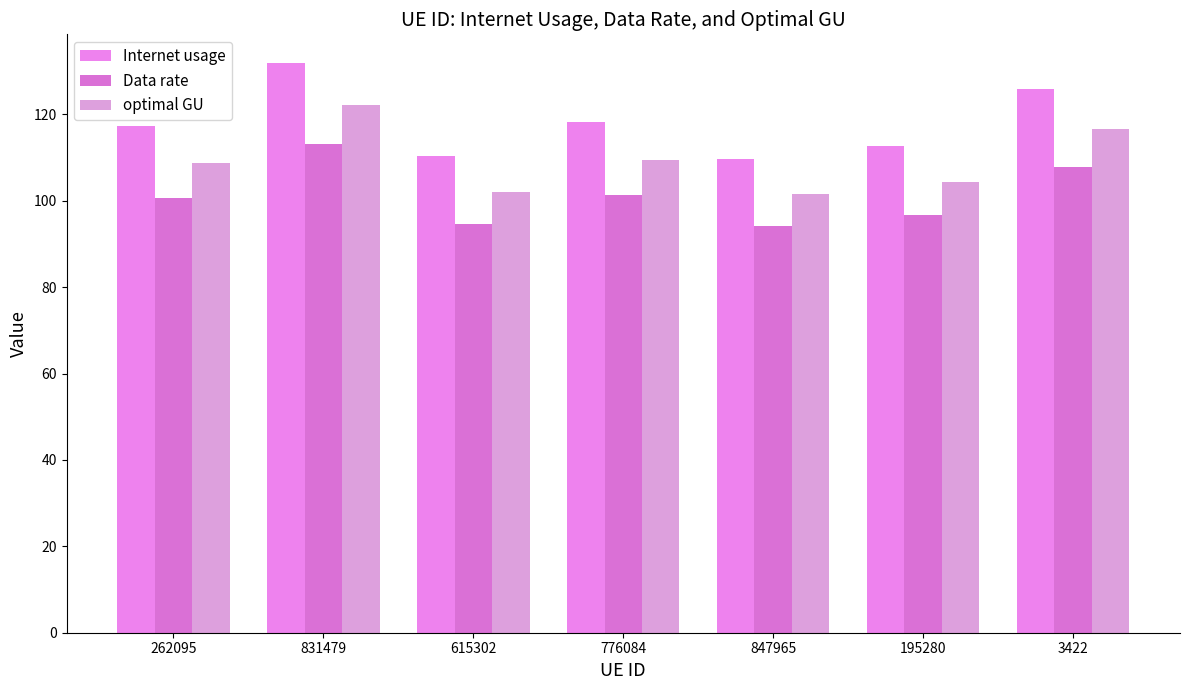

What are all the series names shown in the legend?

Internet usage, Data rate, optimal GU